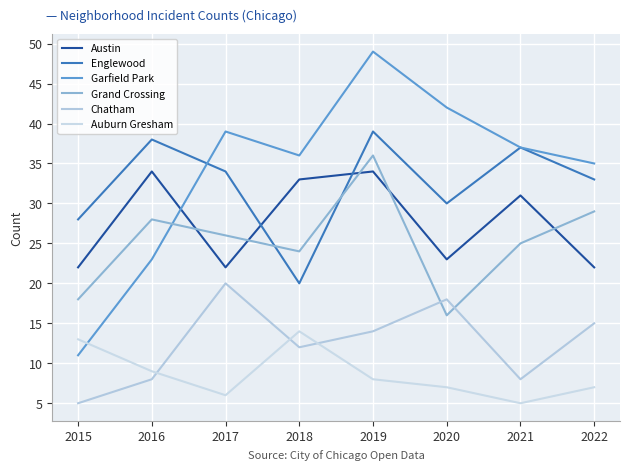

How many lines are shown in the chart?

6